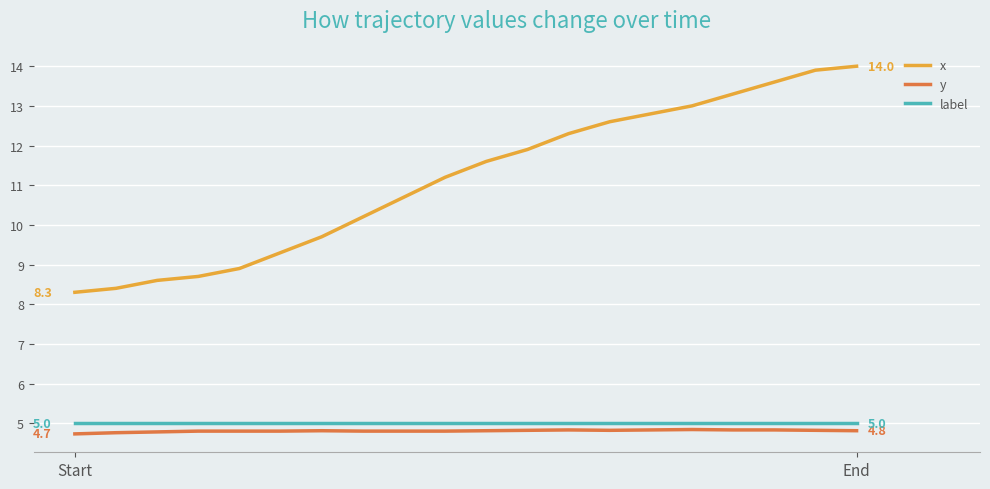

True or false: x and label intersect in this chart.

False